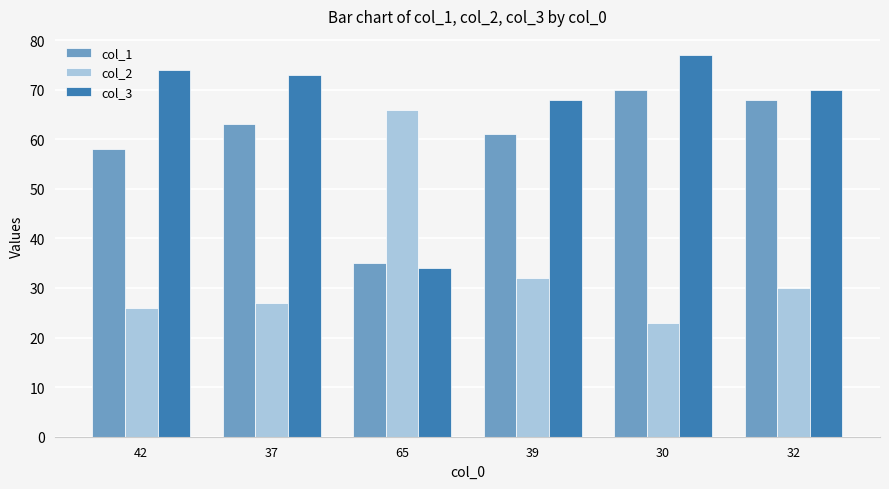

What are all the series names shown in the legend?

col_1, col_2, col_3